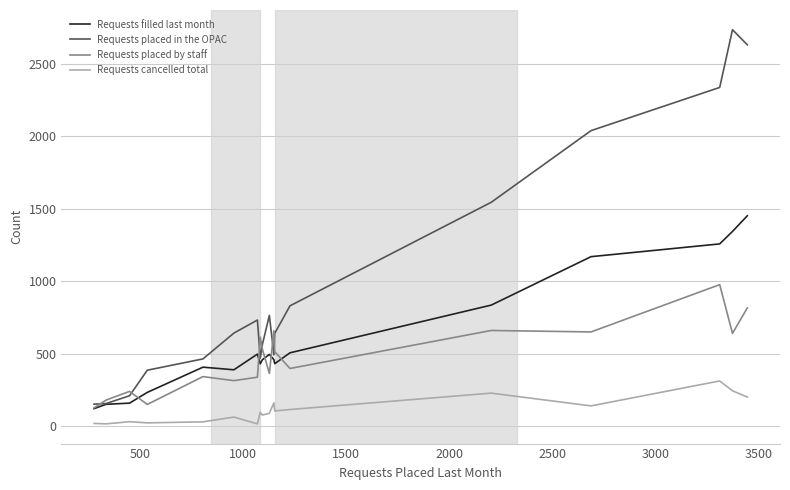

What is the average value of the Requests placed by staff series?

473